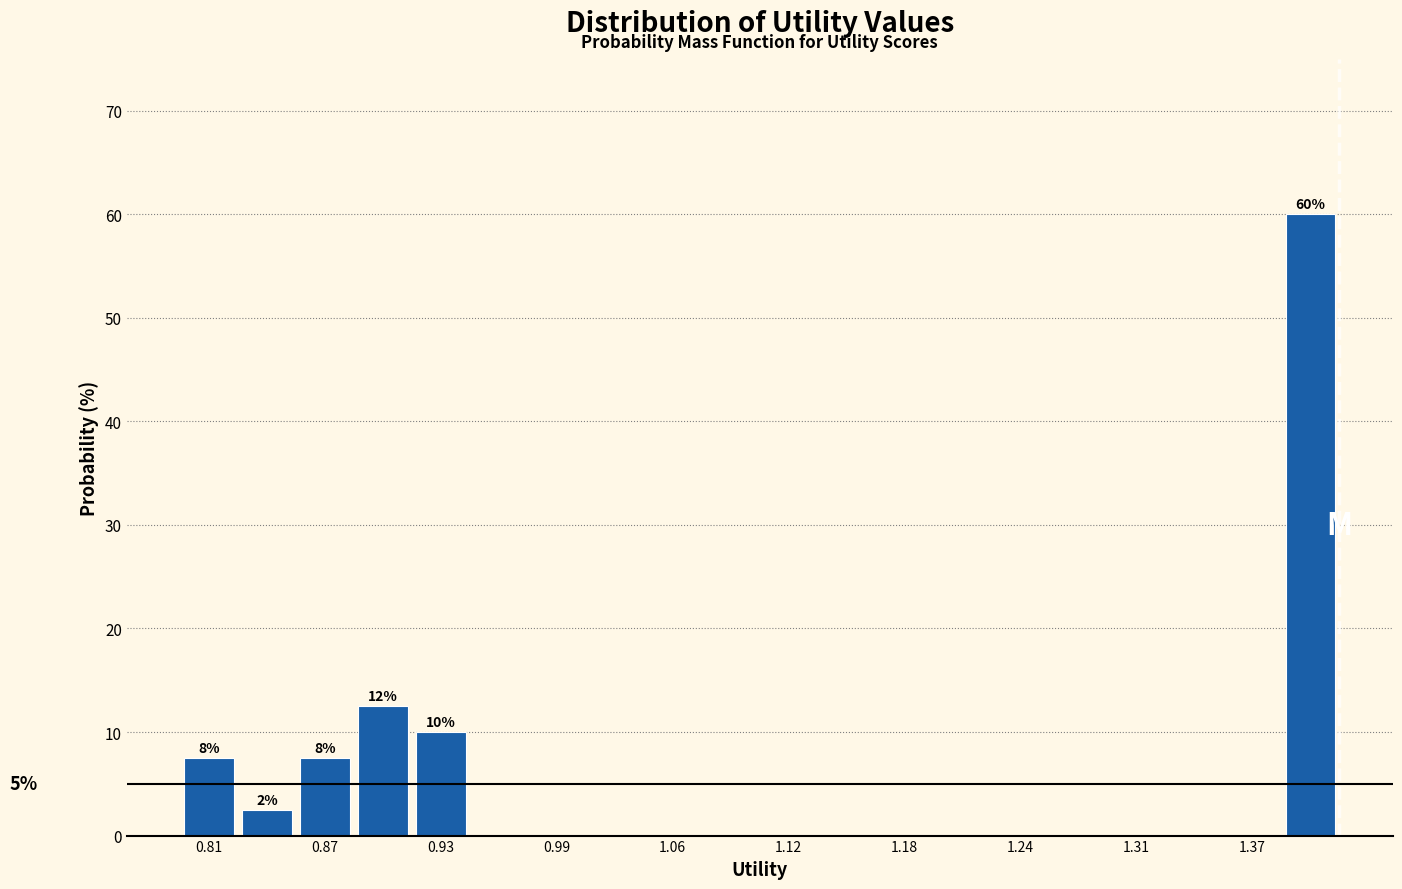

Around what value on the x-axis is the tallest bar? Give the approximate position of its centre, as read against the axis.

1.40